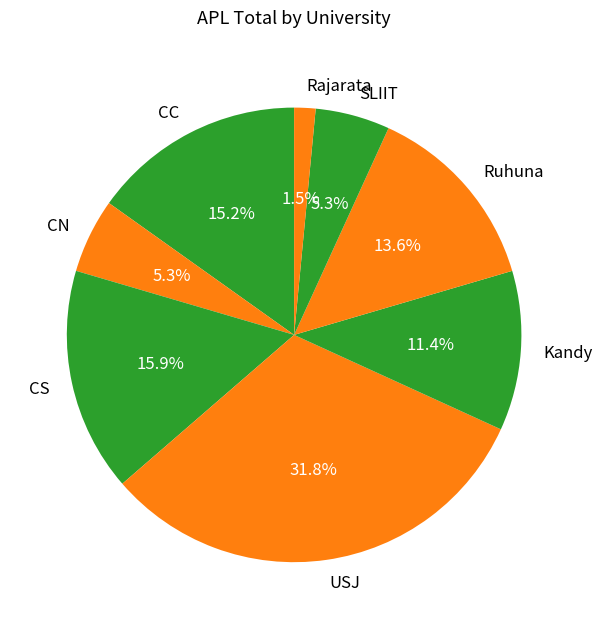

To the nearest percent, what is the combined percentage of CC and Rajarata?

17%